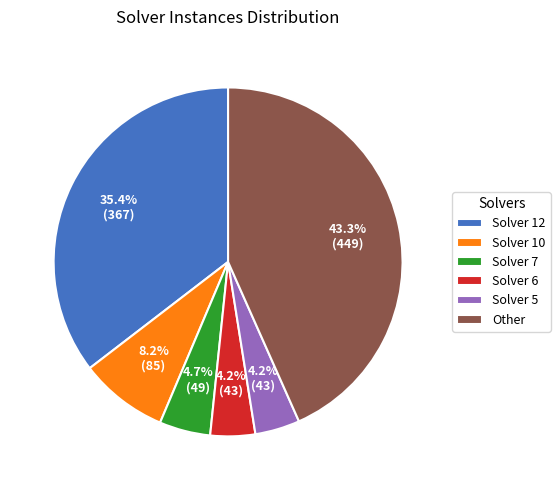

Which category has the biggest portion of the pie?

Other